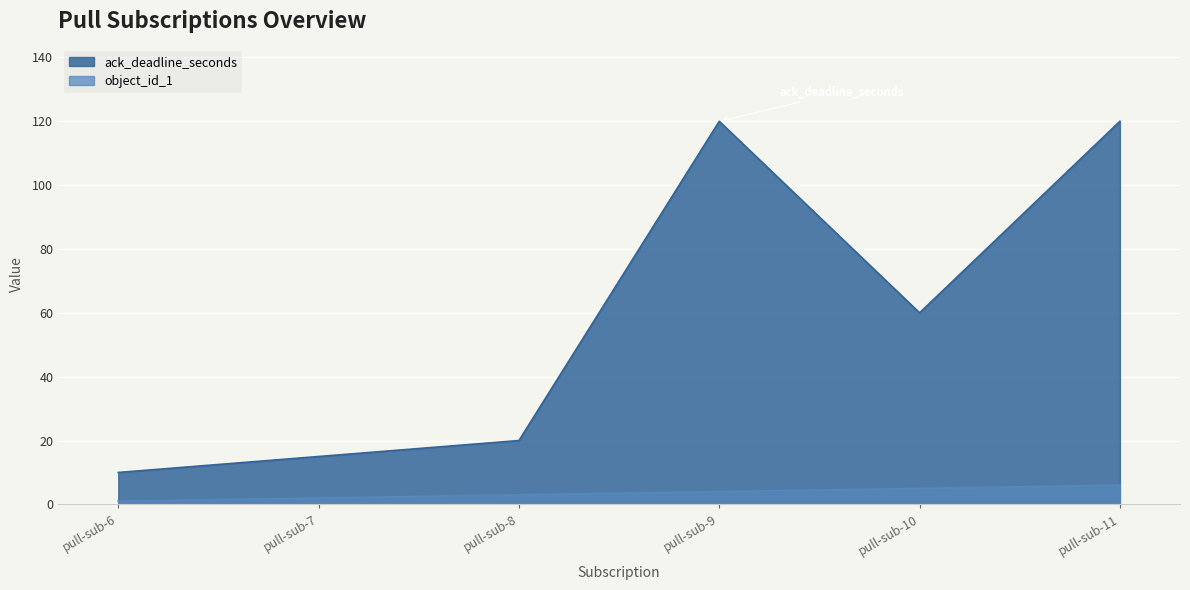

At which category is the sum across all series the highest?

pull-sub-11